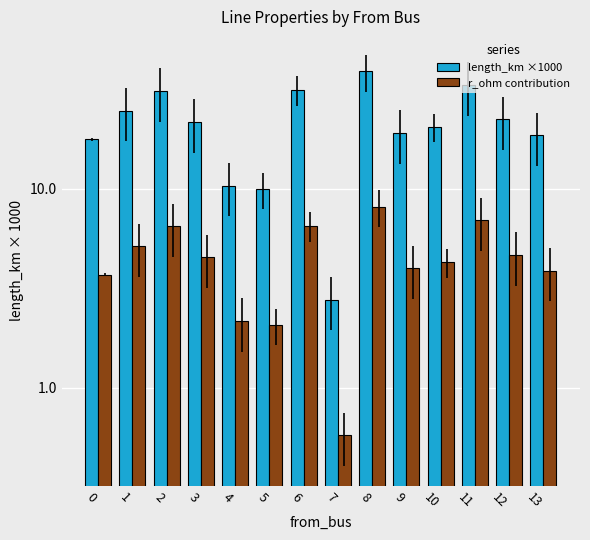

Which series has the widest spread of values?

length_km ×1000